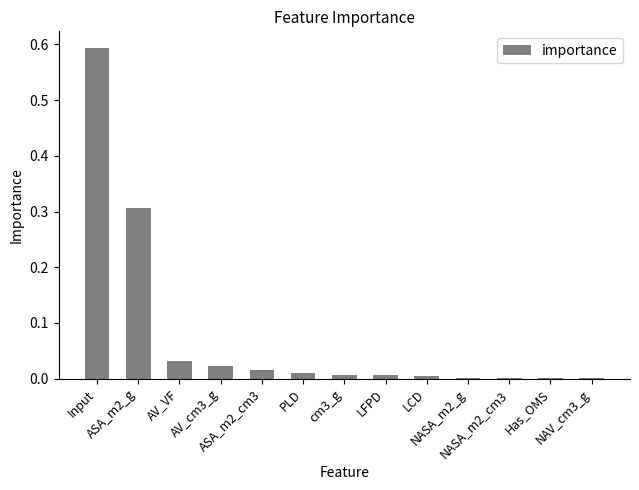

What is the maximum value shown in the chart?

0.6